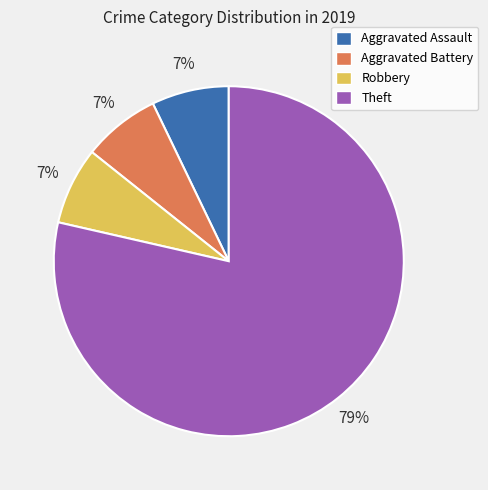

Is there a majority slice in this chart?

Yes